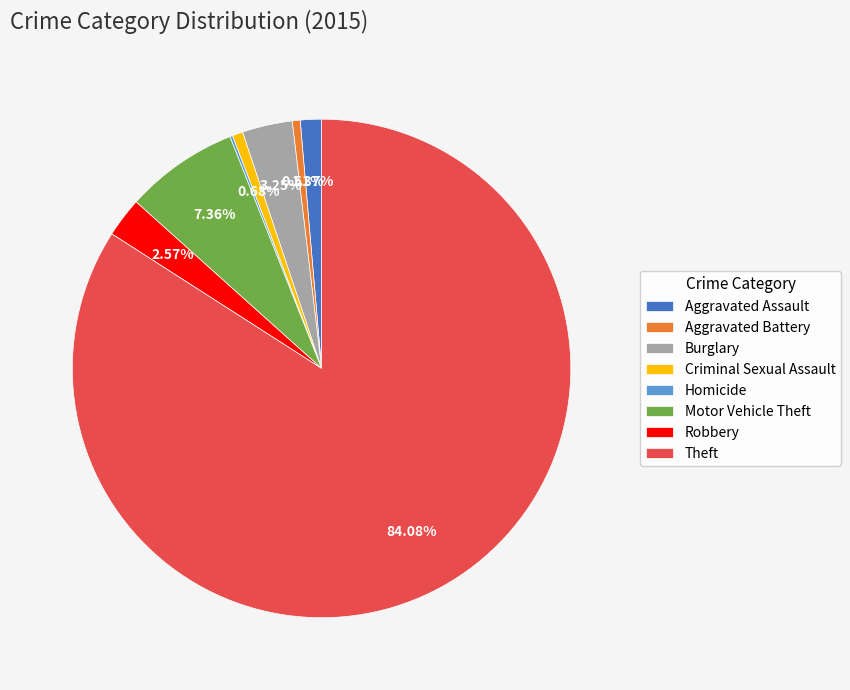

What portion of the pie excludes Theft?

15.9%